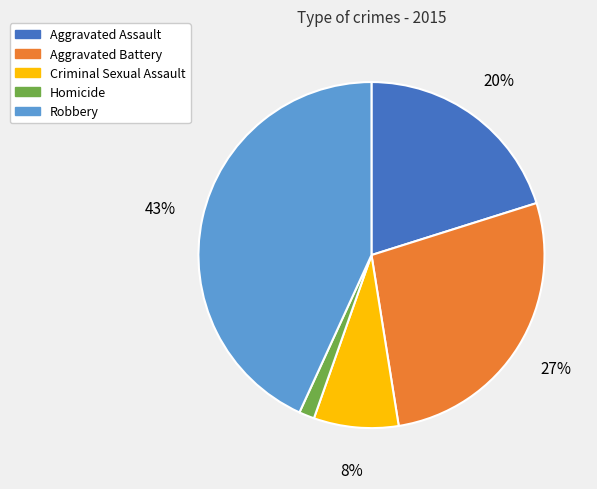

Is Aggravated Assault the majority of the pie?

No